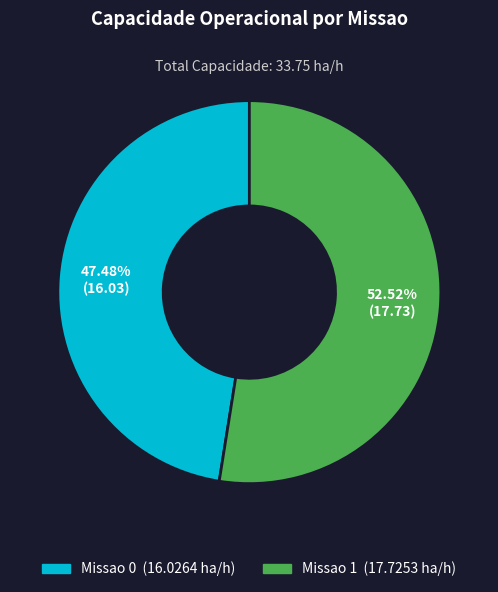

To the nearest percent, what is the difference between the largest and smallest slice percentages?

5%